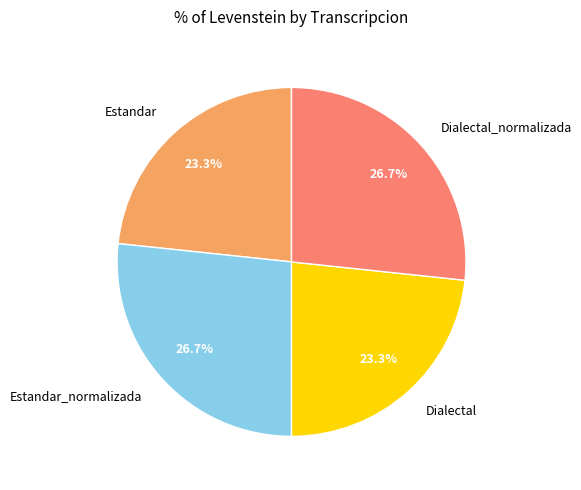

Does Dialectal_normalizada represent more than half of the total?

No